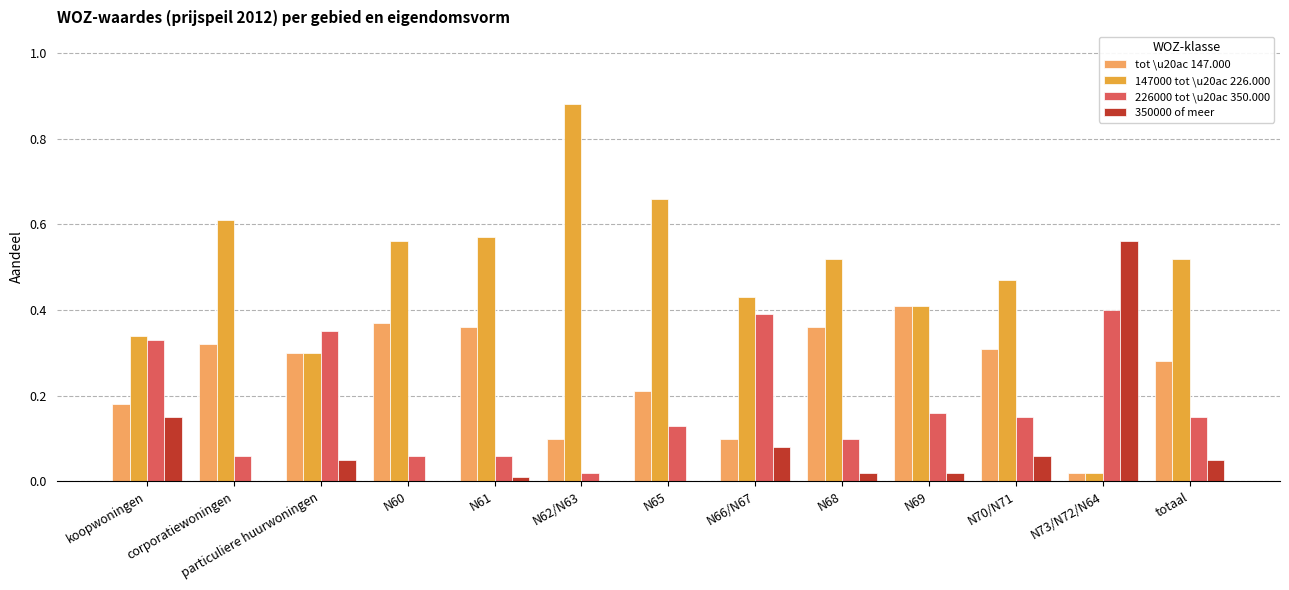

Which series has the largest total across all categories?

147000 tot \u20ac 226.000